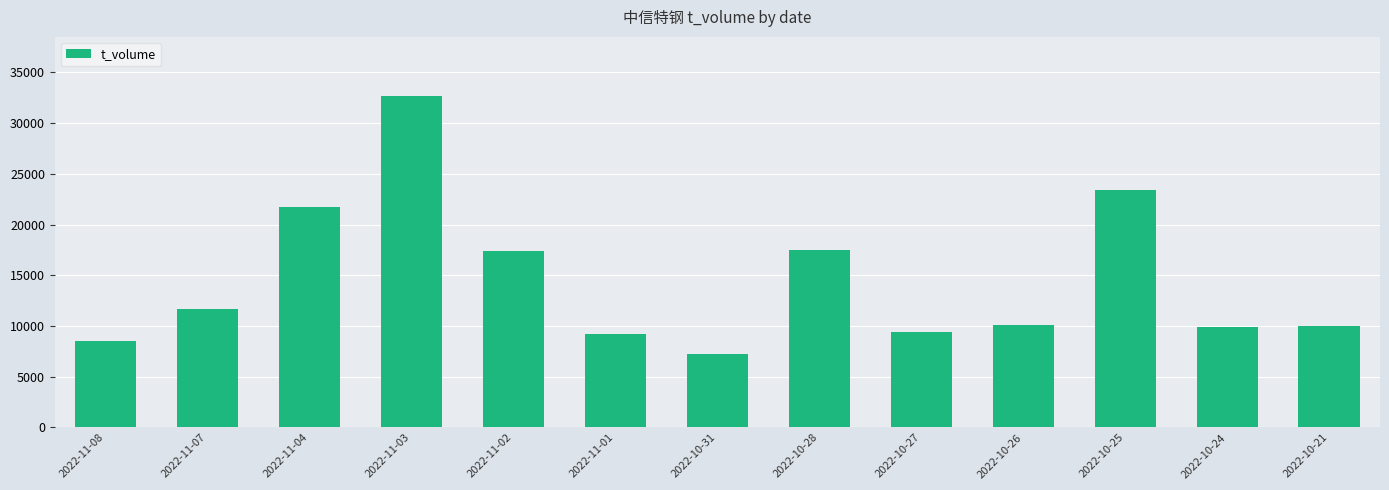

What is the difference between the maximum and minimum values?

25363